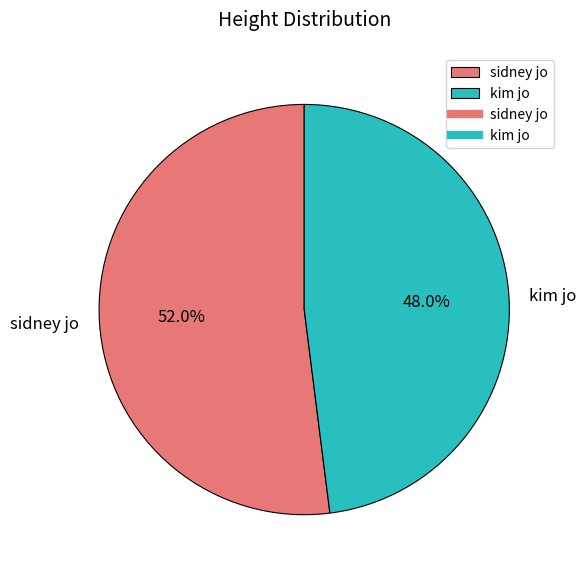

Is there a majority slice in this chart?

Yes